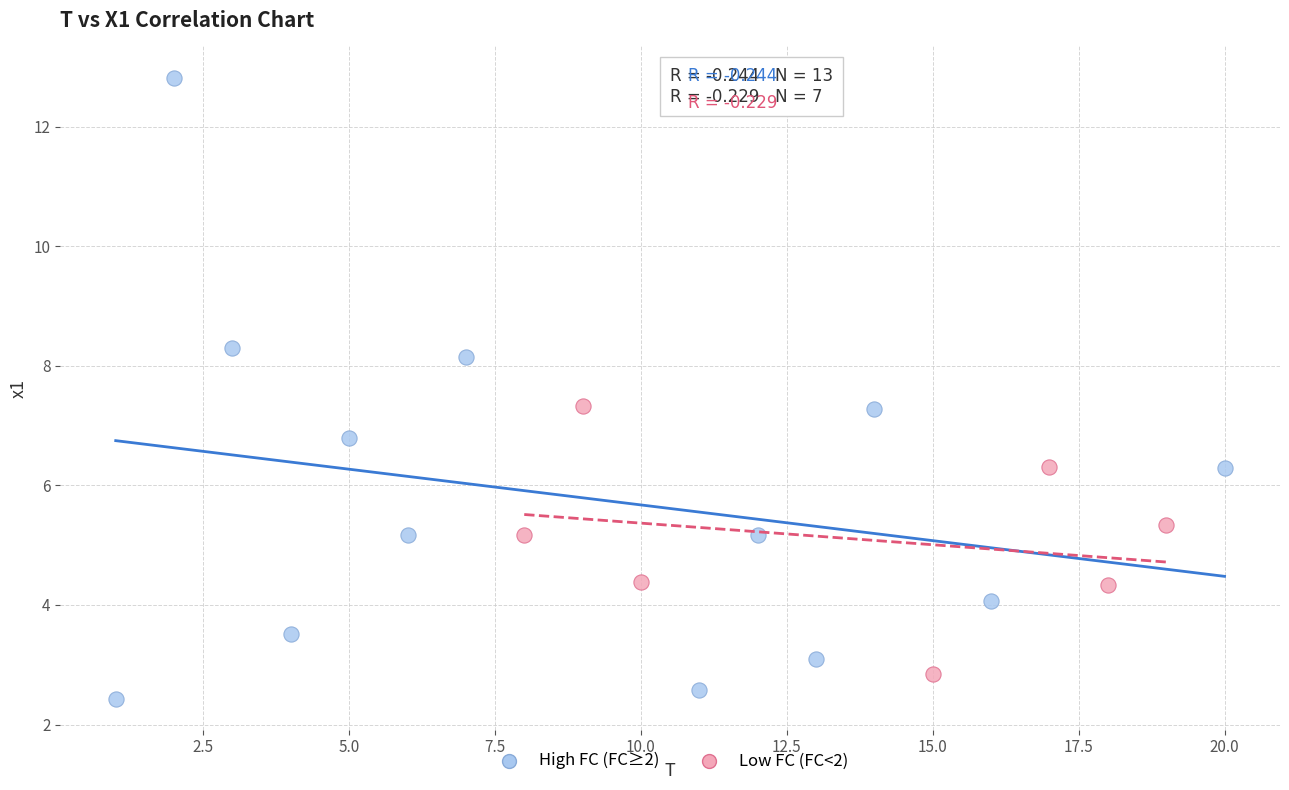

Which series has the largest Y range (max minus min)?

High FC (FC≥2)